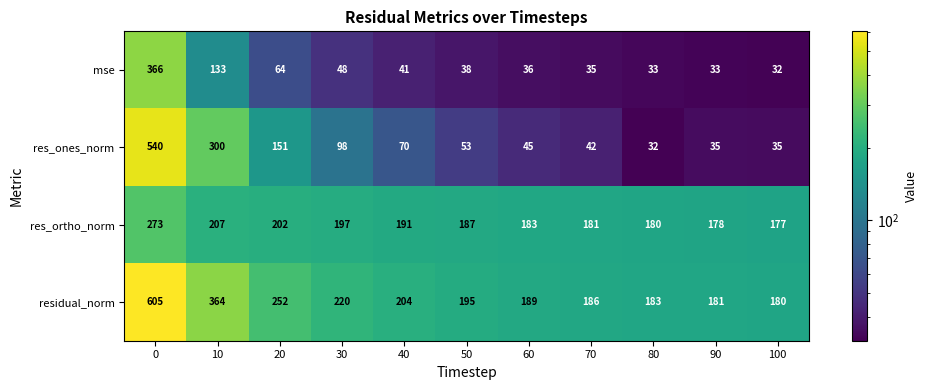

What is the average value of the residual_norm series?

251